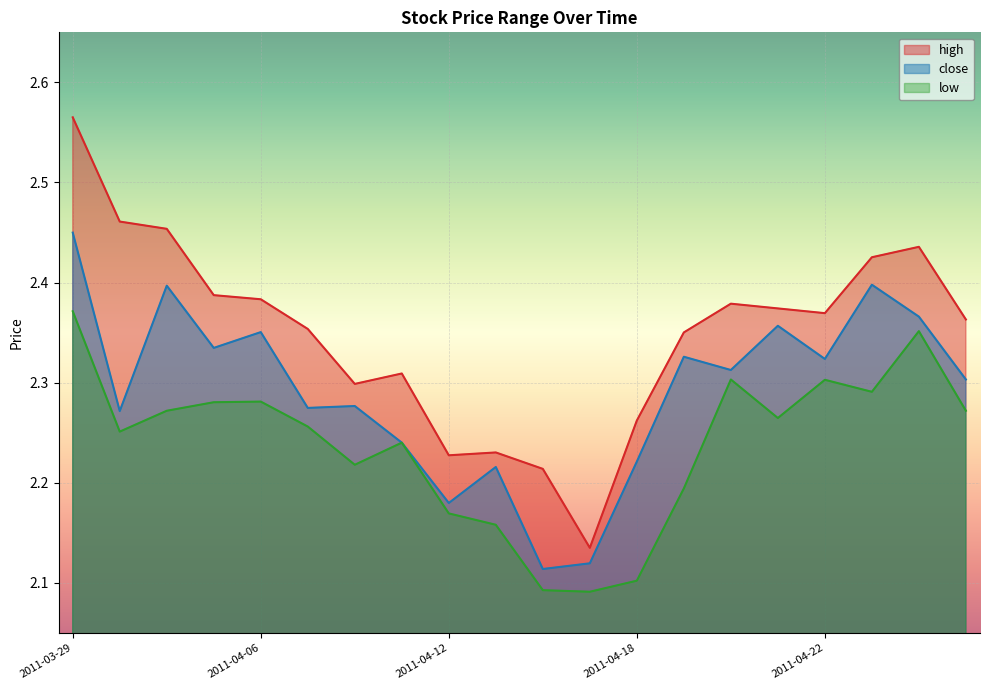

What is the difference between the close values at 2011-04-18 and 2011-04-14?

0.1